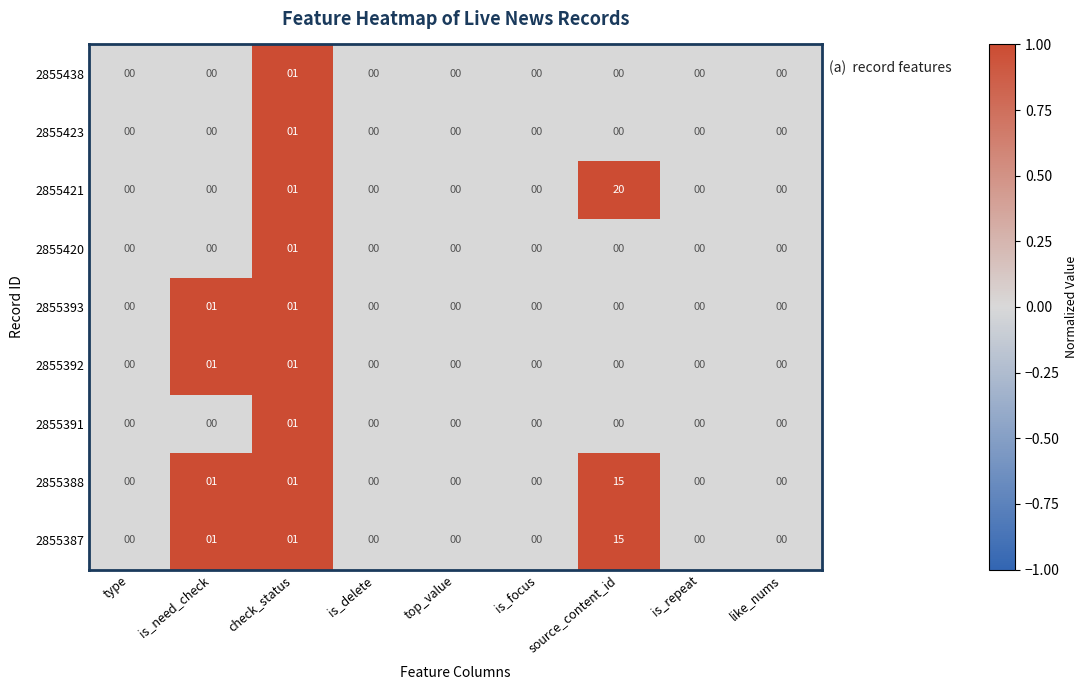

Which series has the largest total across all categories?

2855421